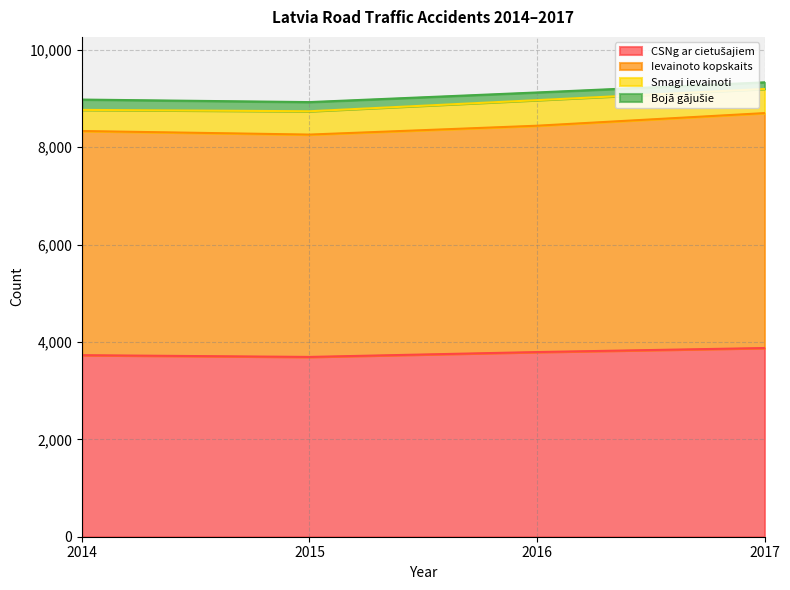

What is the label of the 2nd point from the left?

2015